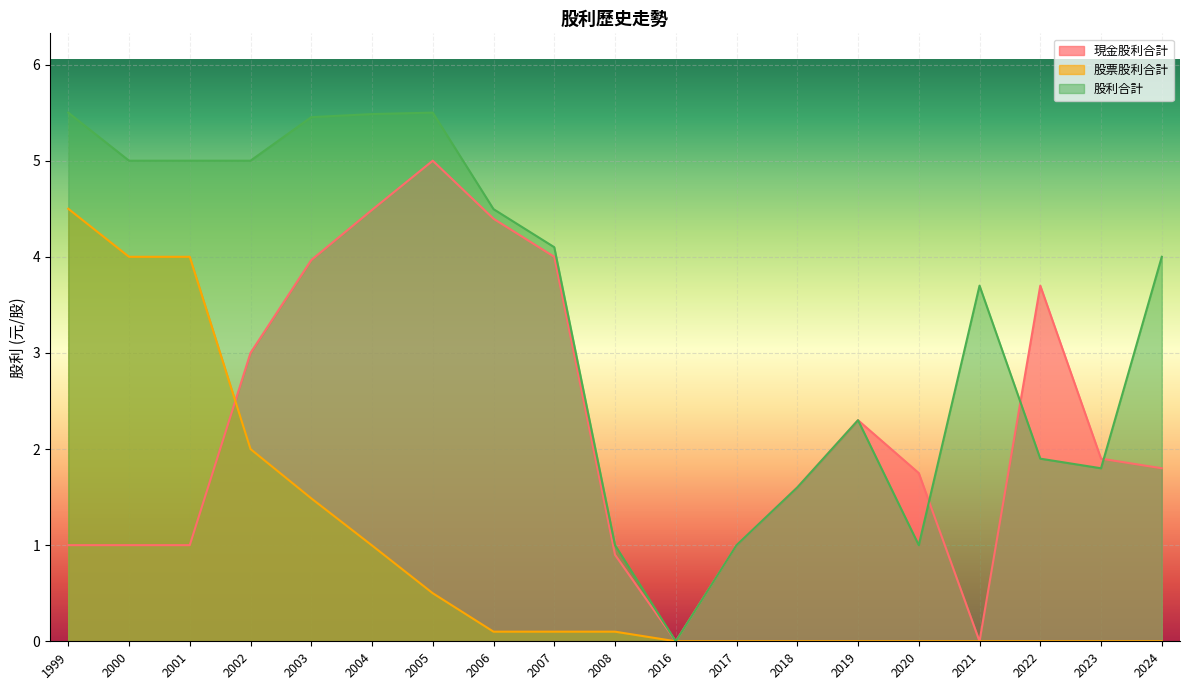

The value of 現金股利合計 at 2019 is 2.3. True or false?

True